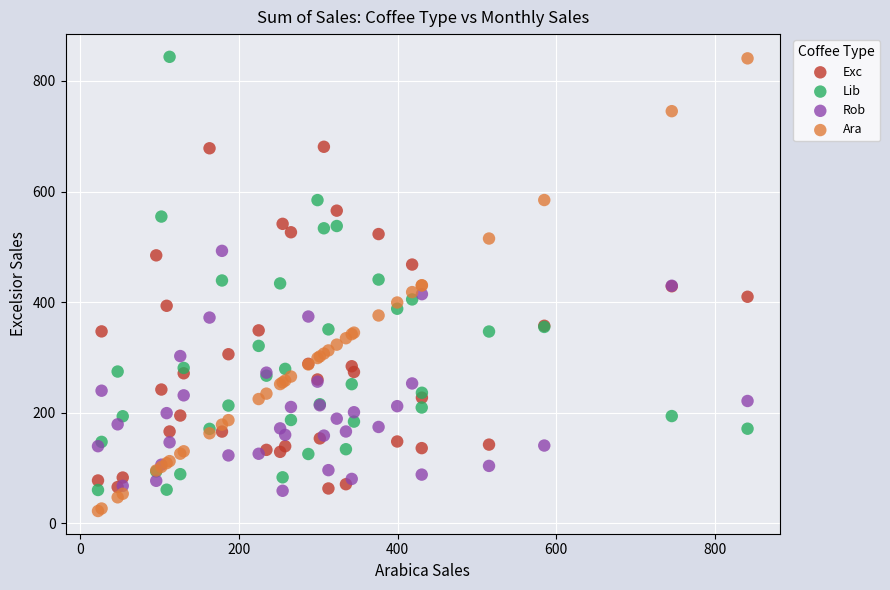

Which series contains the lowest Y value?

Ara